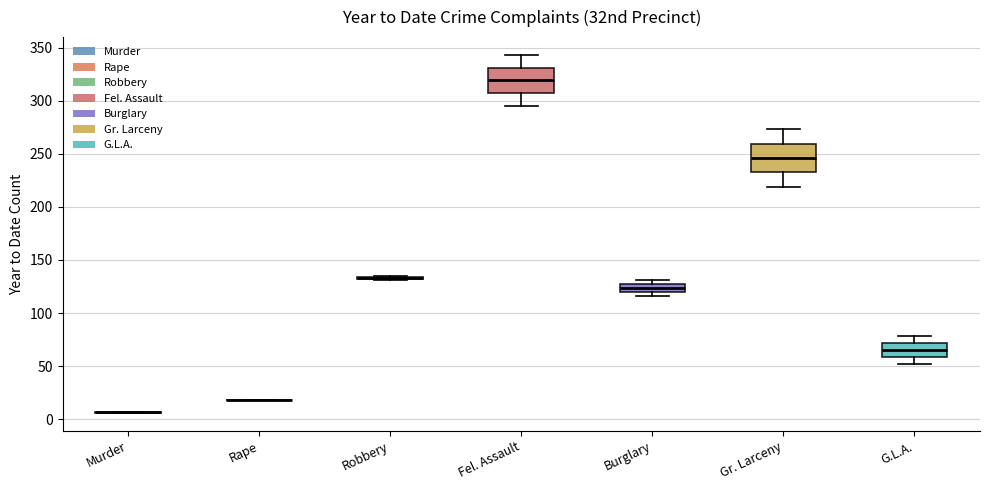

Reading left to right, read every box against the y-axis: the position of its median line, the range the box covers, and the ends of its whiskers. The values are not printed on the chart, so give them approximately, as read against the axis.

Murder: box collapsed to a line at 5, whiskers 5 to 5
Rape: box collapsed to a line at 20, whiskers 20 to 20
Robbery: box collapsed to a line at 135, whiskers 130 to 135
Fel. Assault: median 320, box 305 to 330, whiskers 295 to 345
Burglary: median 125 (inside the box), box 120 to 125, whiskers 115 to 130
Gr. Larceny: median 245, box 235 to 260, whiskers 220 to 275
G.L.A.: median 65, box 60 to 70, whiskers 50 to 80